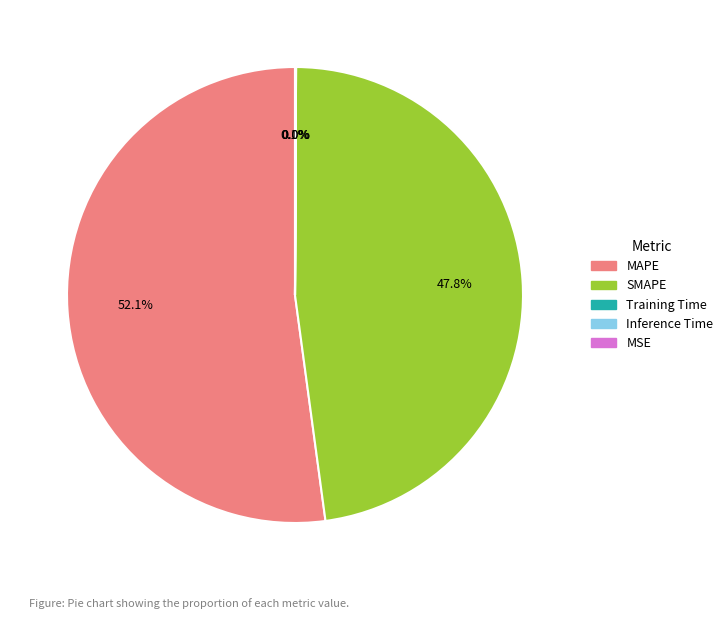

To the nearest percent, what percentage of the pie is SMAPE?

48%